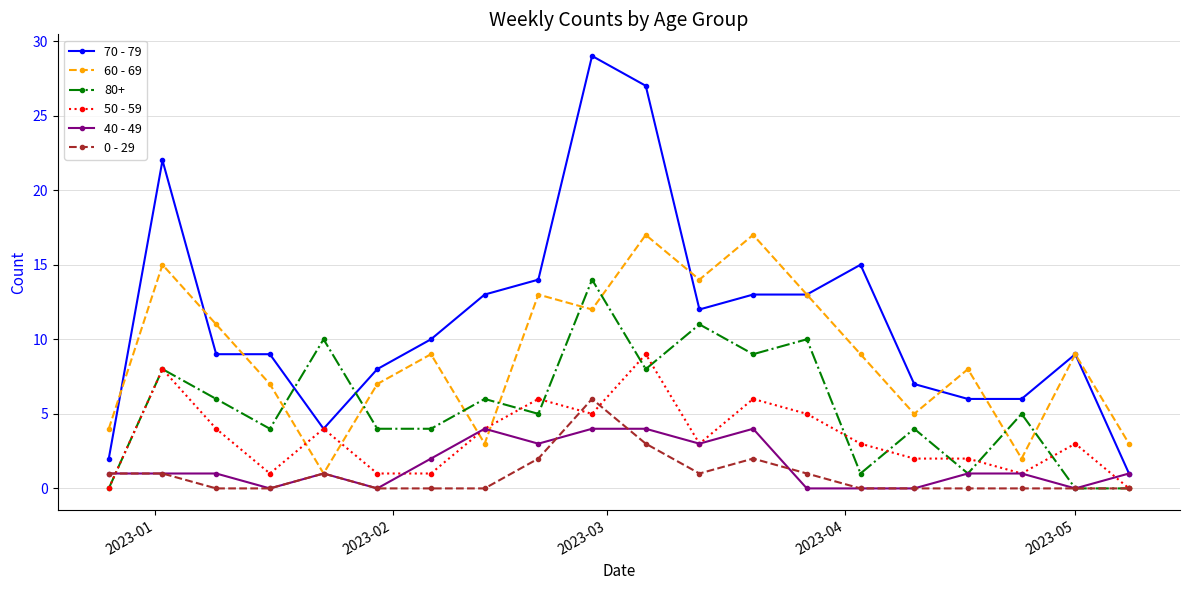

Rank the series by their maximum value, from highest to lowest.

70 - 79, 60 - 69, 80+, 50 - 59, 0 - 29, 40 - 49